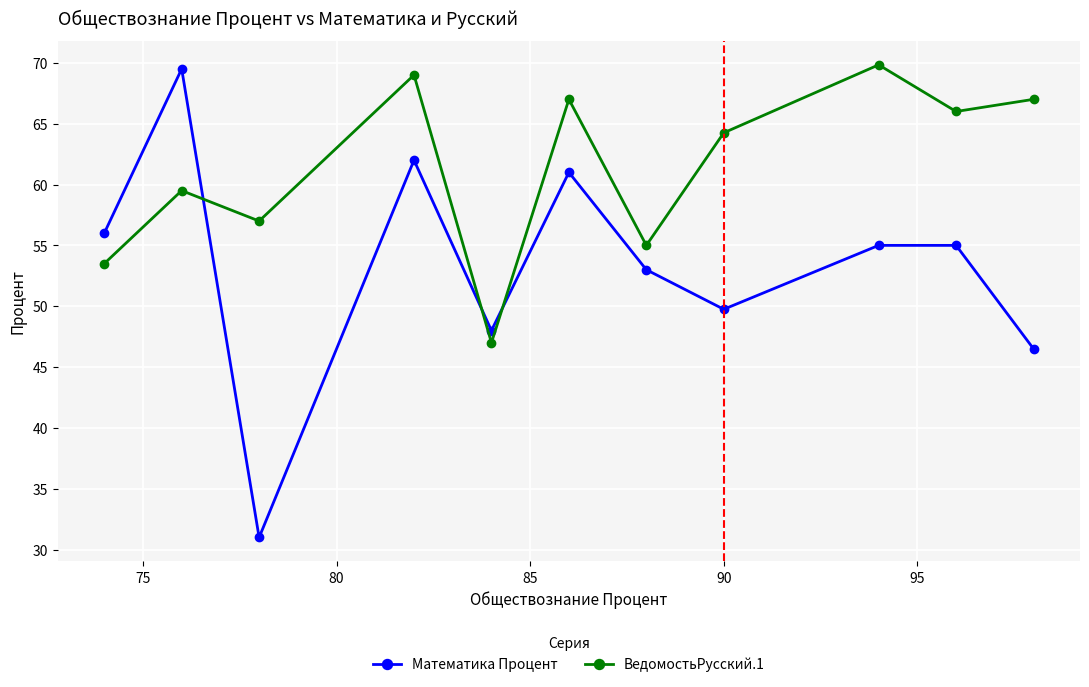

What is the value of the Математика Процент point at the 5th from the left?

48.0